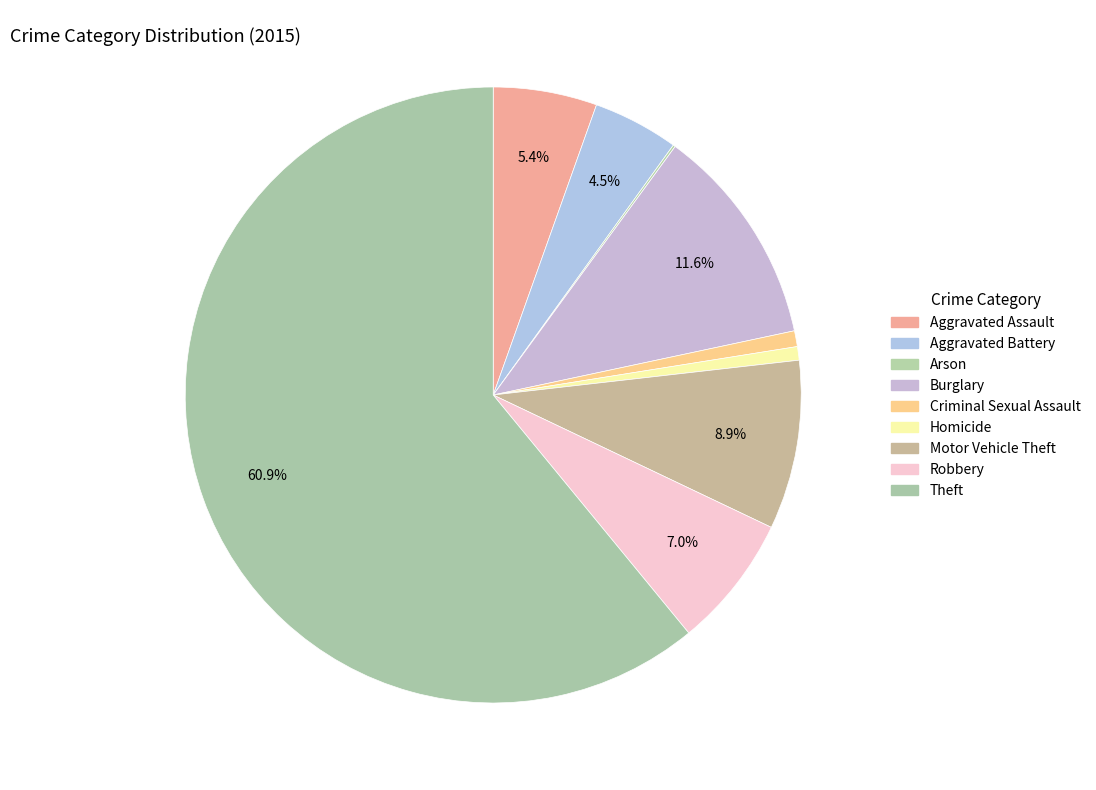

Which category has the biggest portion of the pie?

Theft